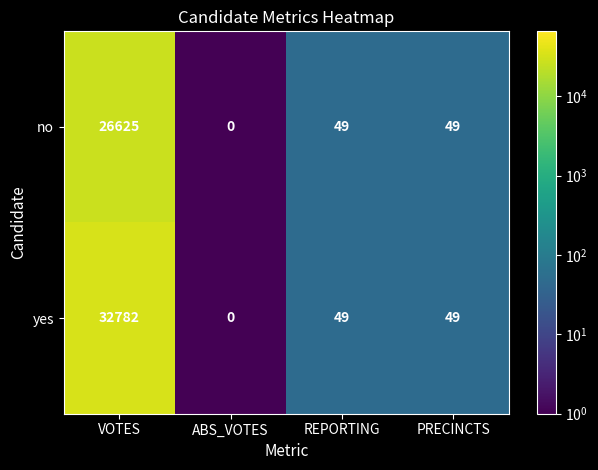

Which category has the lowest value in the yes series?

ABS_VOTES